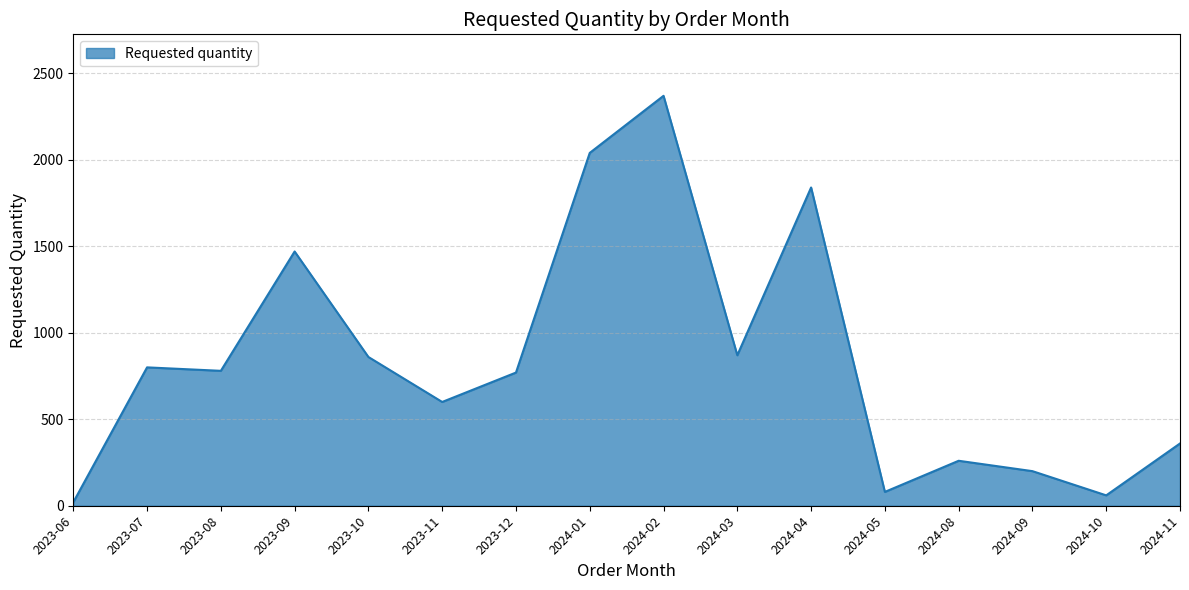

What is the change in value from 2023-11 to 2024-09?

-400